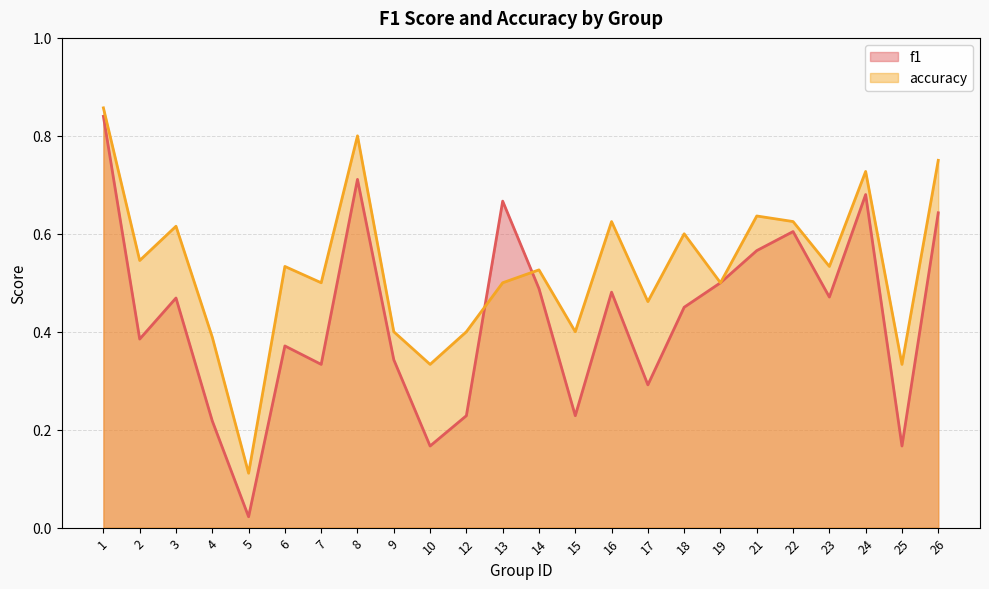

What is the difference between the highest and lowest values at 21?

0.1